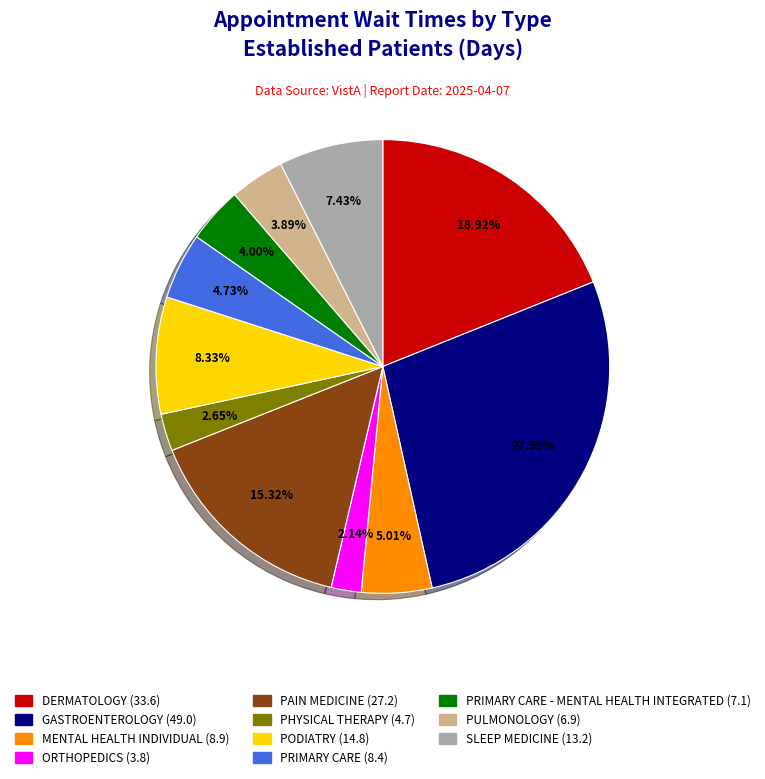

Is there any slice that represents more than half of the pie?

No